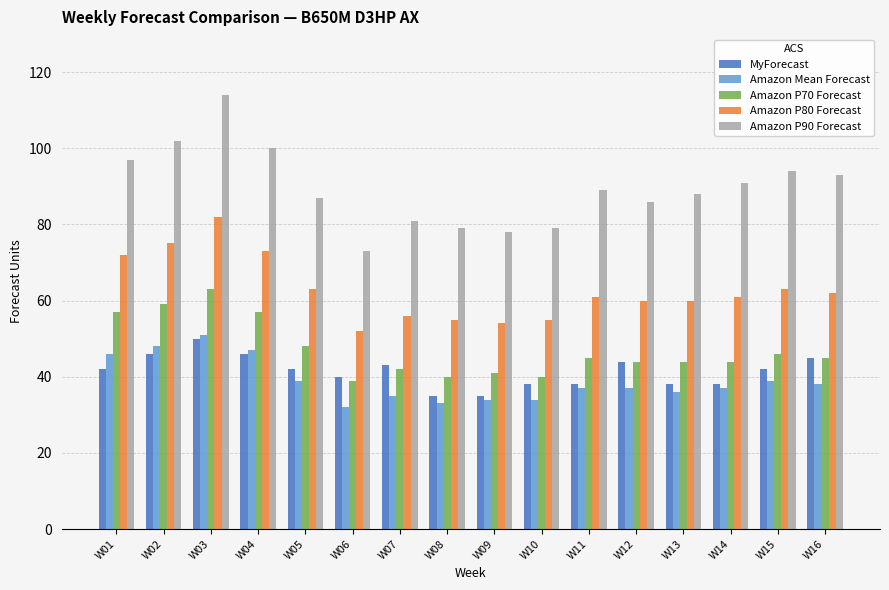

Count the number of categories in the chart.

16